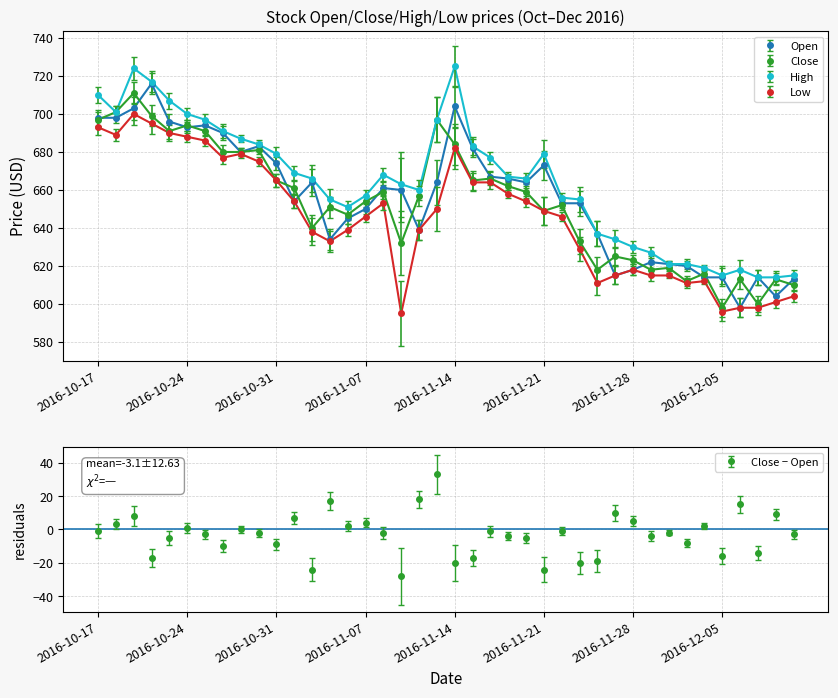

What is the label of the 5th point from the left?

2016-10-21